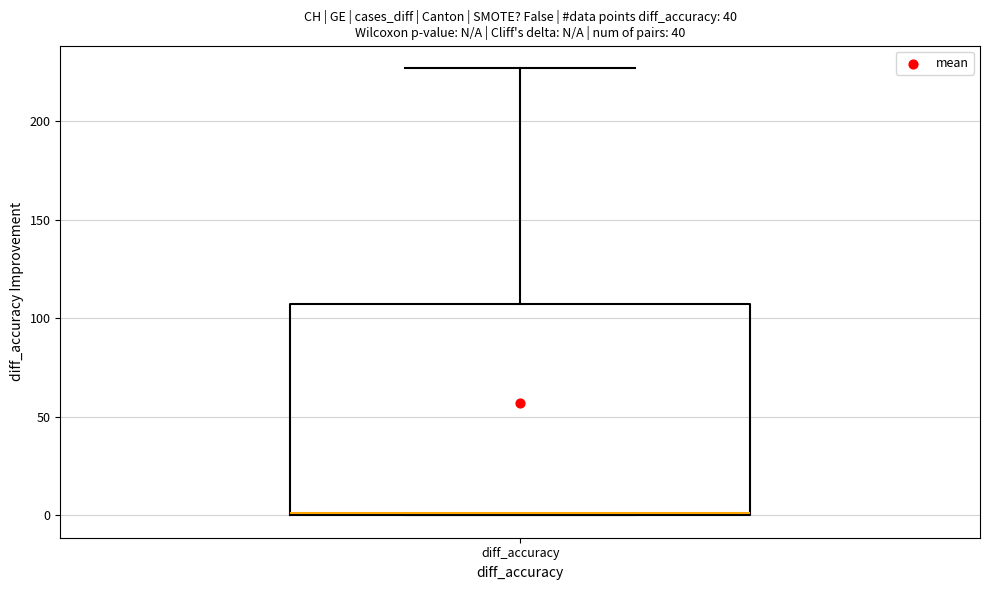

Read this box plot against the y-axis: the position of the median line, the range covered by the box, and the ends of both whiskers. The values are not printed on the chart, so give them approximately, as read against the axis.

median 0, box 0 to 105, whiskers 0 to 225